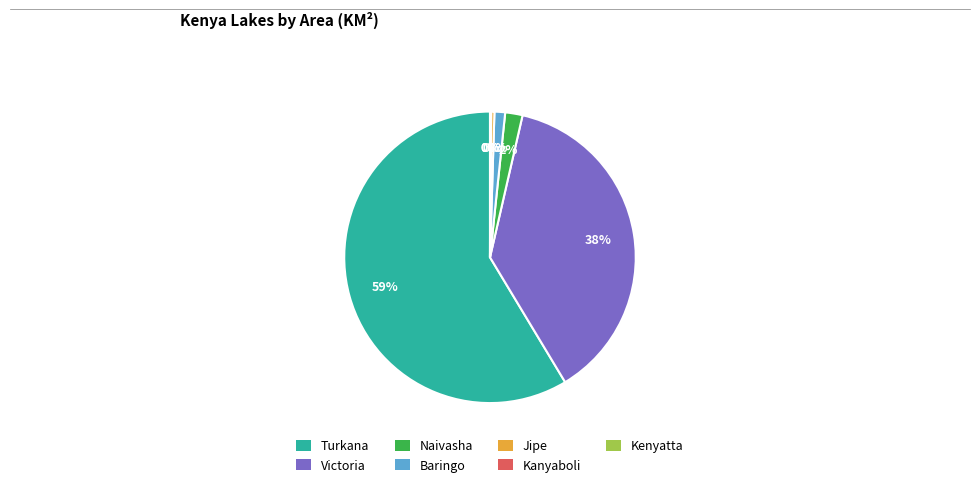

Between Victoria and Baringo, which is larger?

Victoria